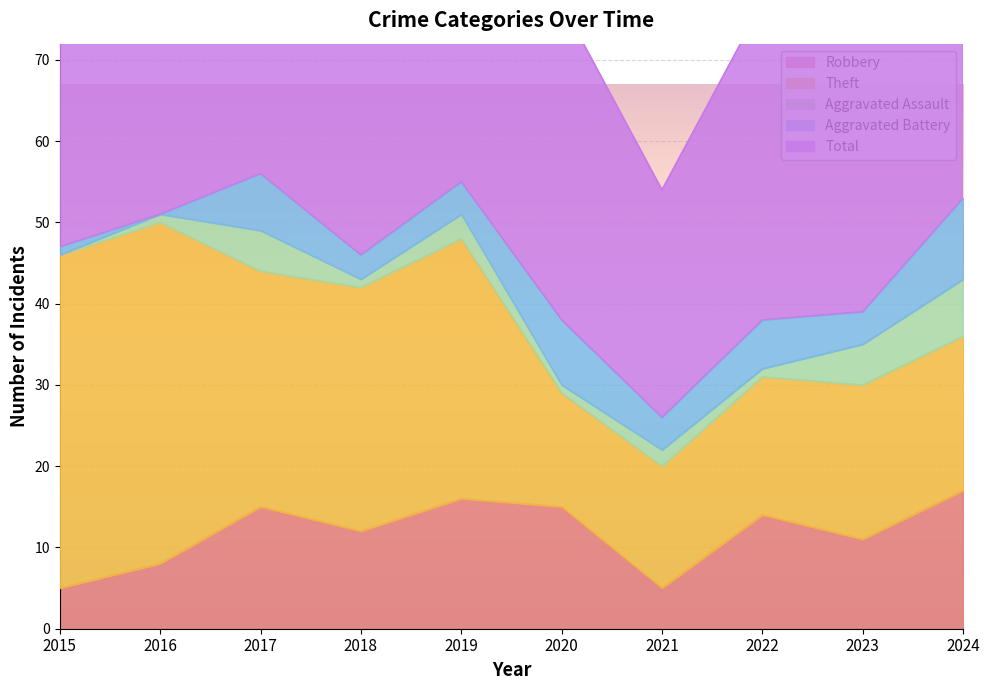

Which series has the largest range (max minus min)?

Total